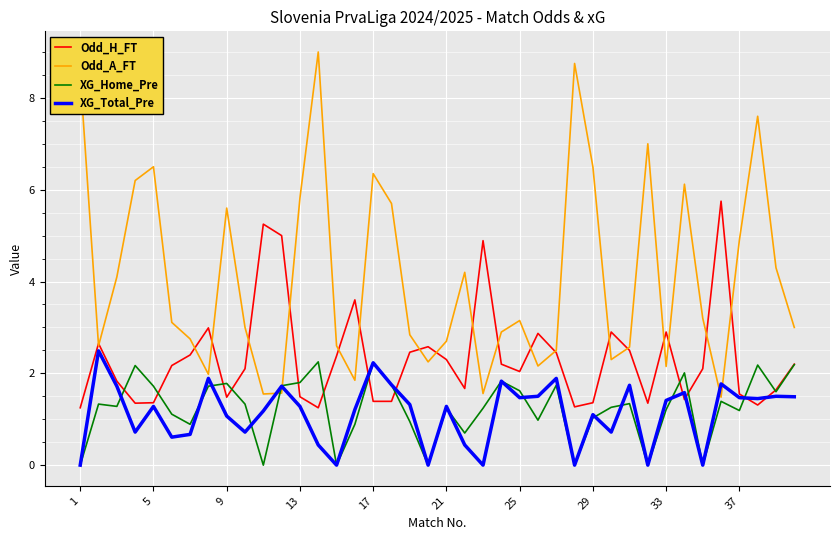

Which series has the widest spread of values?

Odd_A_FT